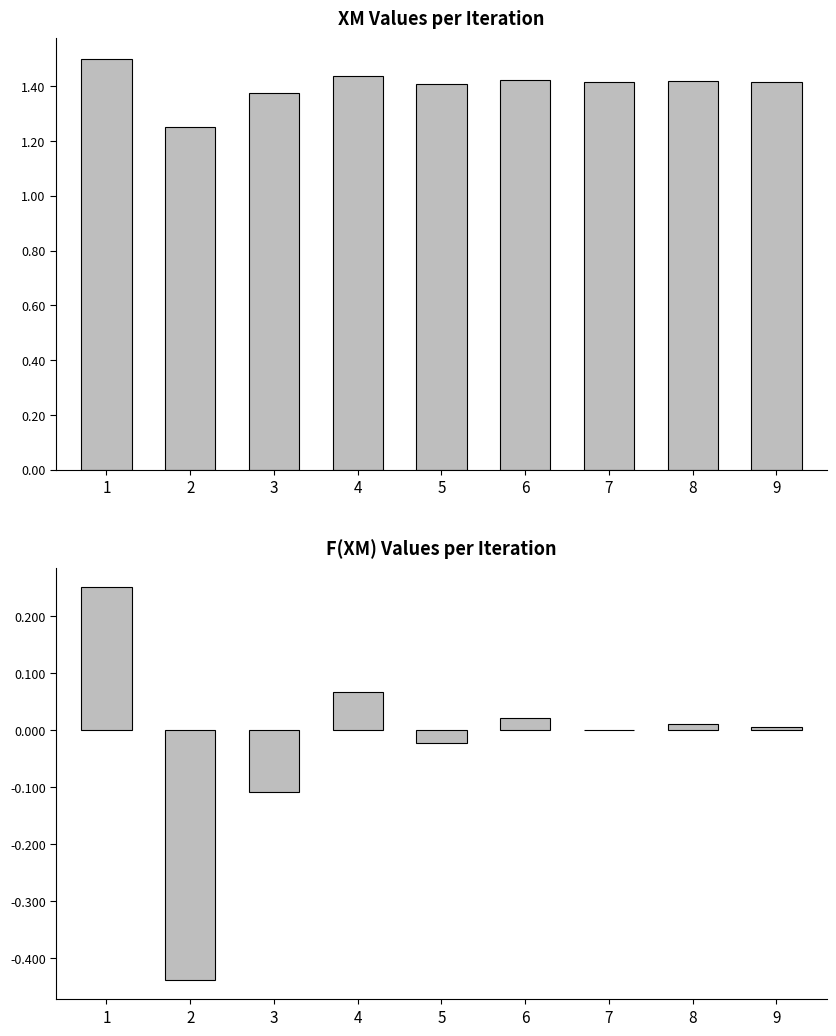

How many bars are there in total?

18